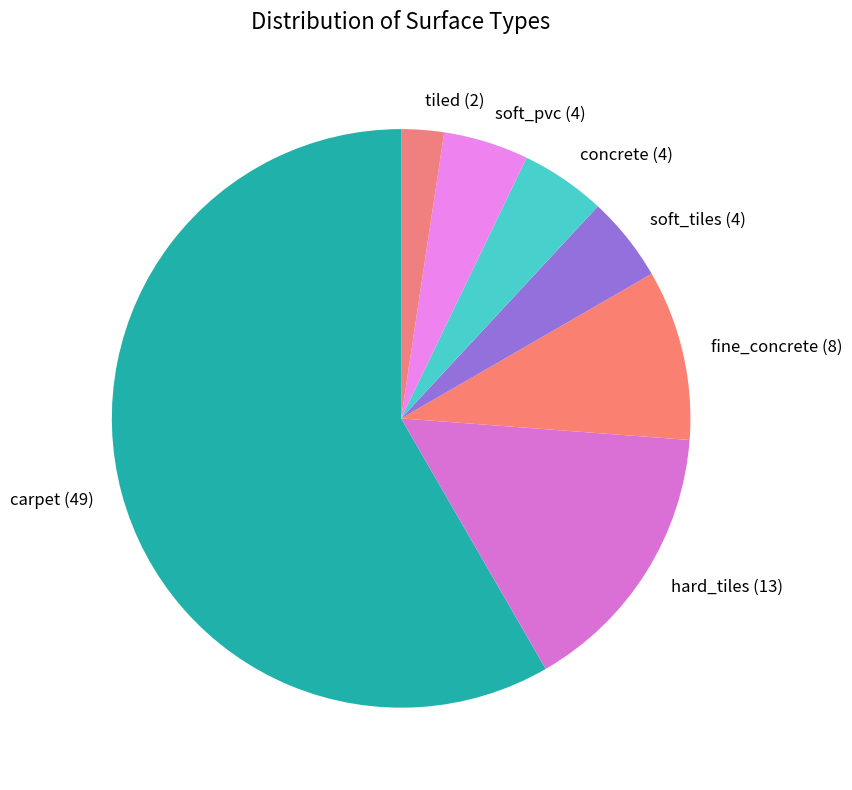

Approximately how many times larger is the value at soft_tiles (4) compared to fine_concrete (8)?

0.5